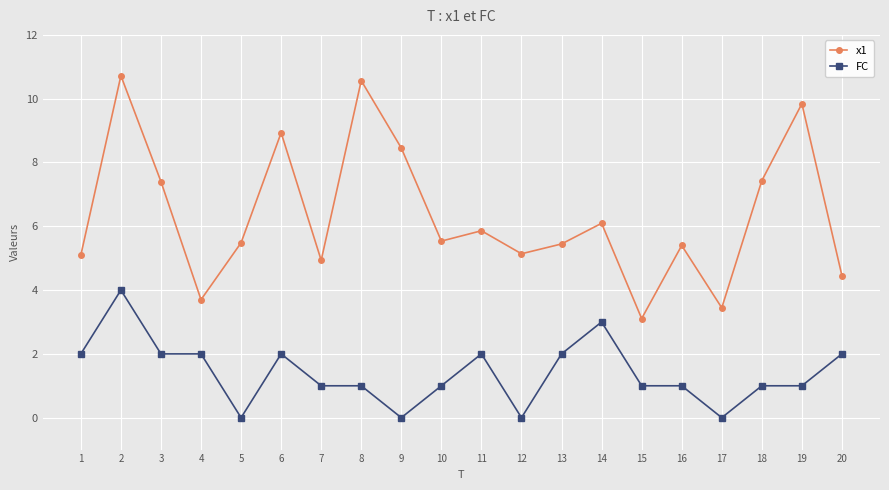

What is the spread (max minus min) of values at 2?

6.7